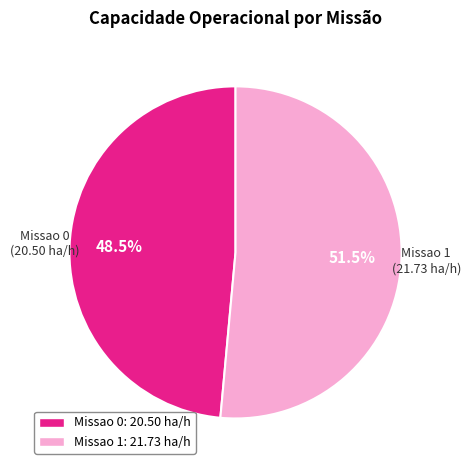

What percentage do Missao 0 and Missao 1 together represent?

100.0%